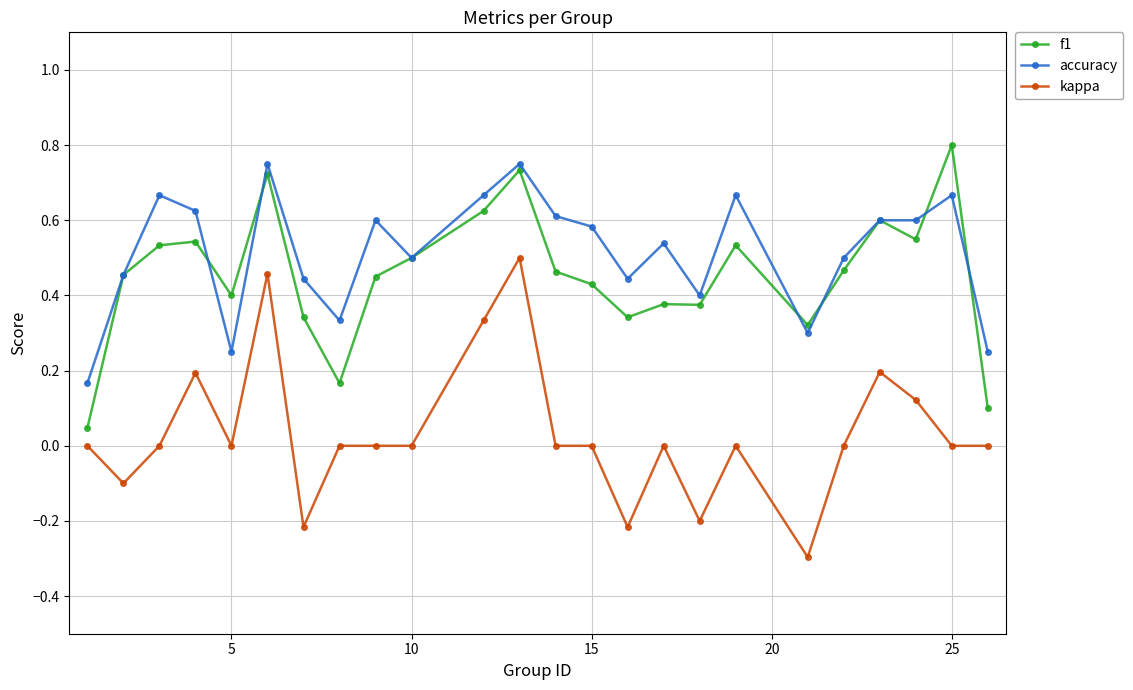

How many lines are shown in the chart?

3